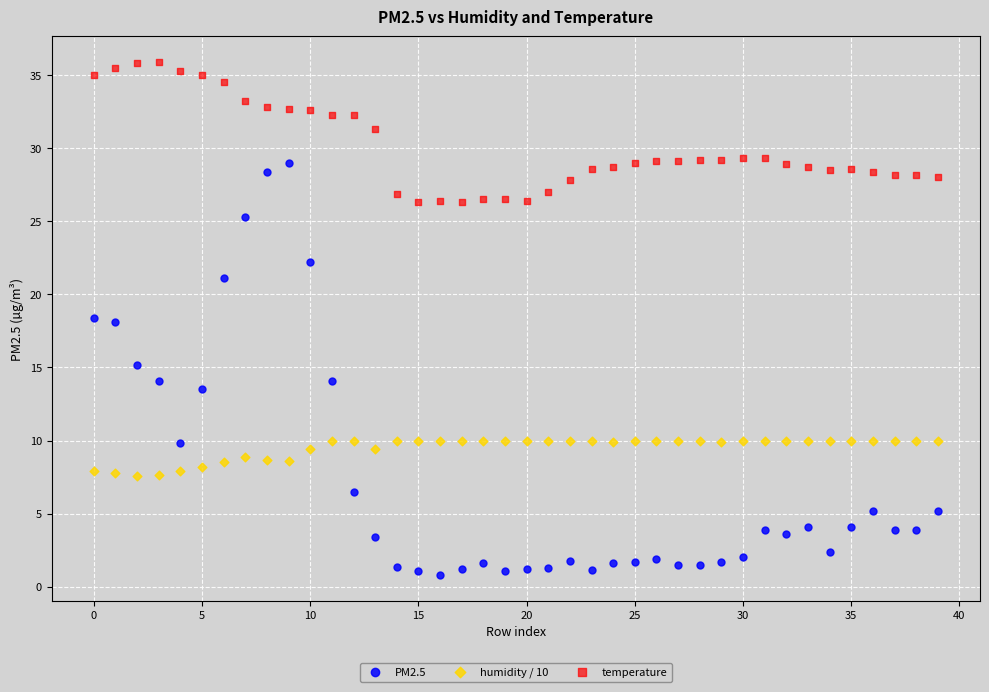

Which series contains the lowest Y value?

PM2.5